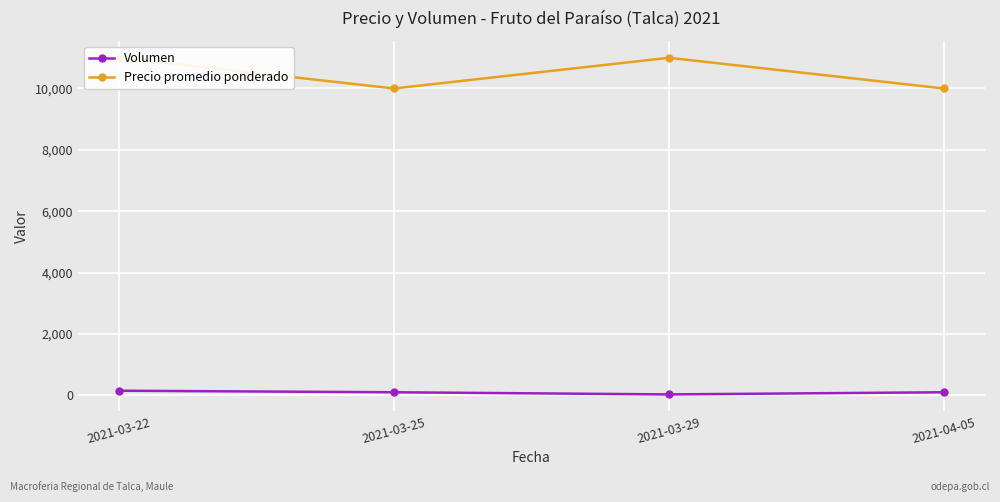

What are all the series names shown in the legend?

Volumen, Precio promedio ponderado